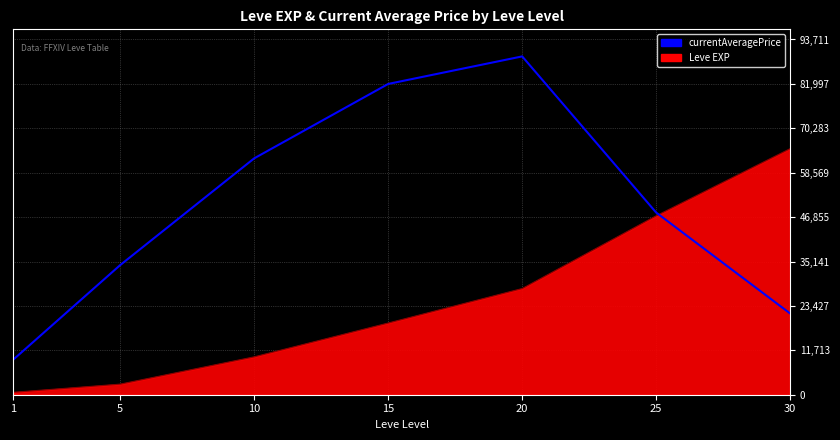

At which category does the chart reach its minimum across all series?

1